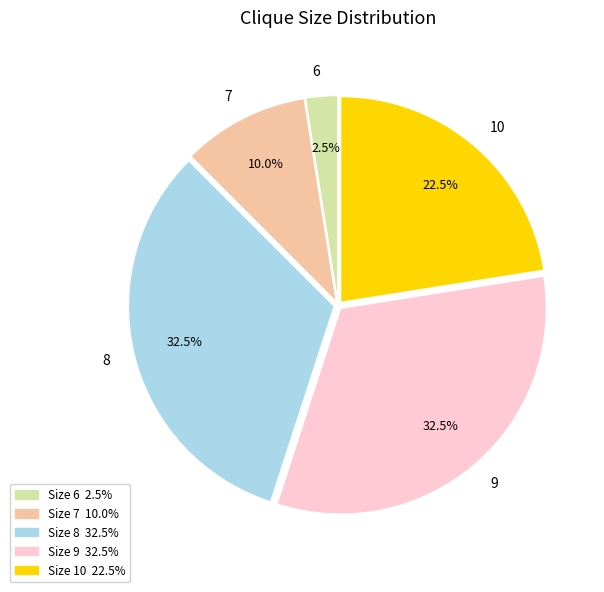

Combined, what portion of the pie is 10 and 7?

32.5%